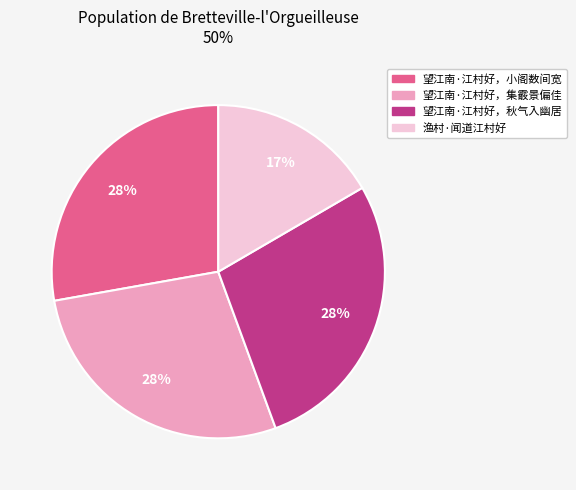

Does 望江南·江村好，小阁数间宽 represent more than half of the total?

No